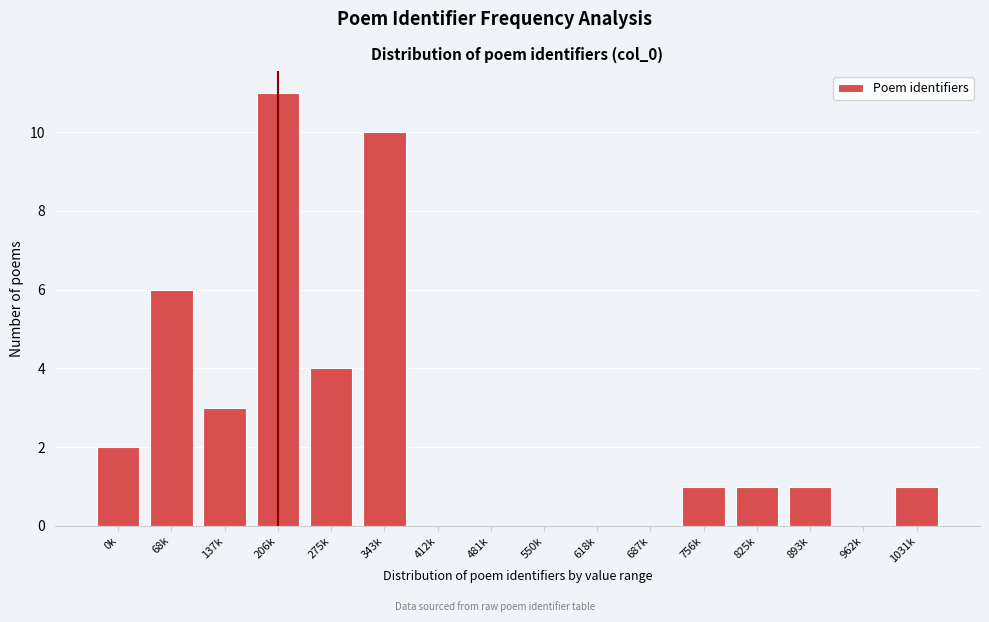

Reading left to right, list all the values displayed in this chart.

0k=2	68k=6	137k=3	206k=11	275k=4	343k=10	412k=0	481k=0	550k=0	618k=0	687k=0	756k=1	825k=1	893k=1	962k=0	1031k=1